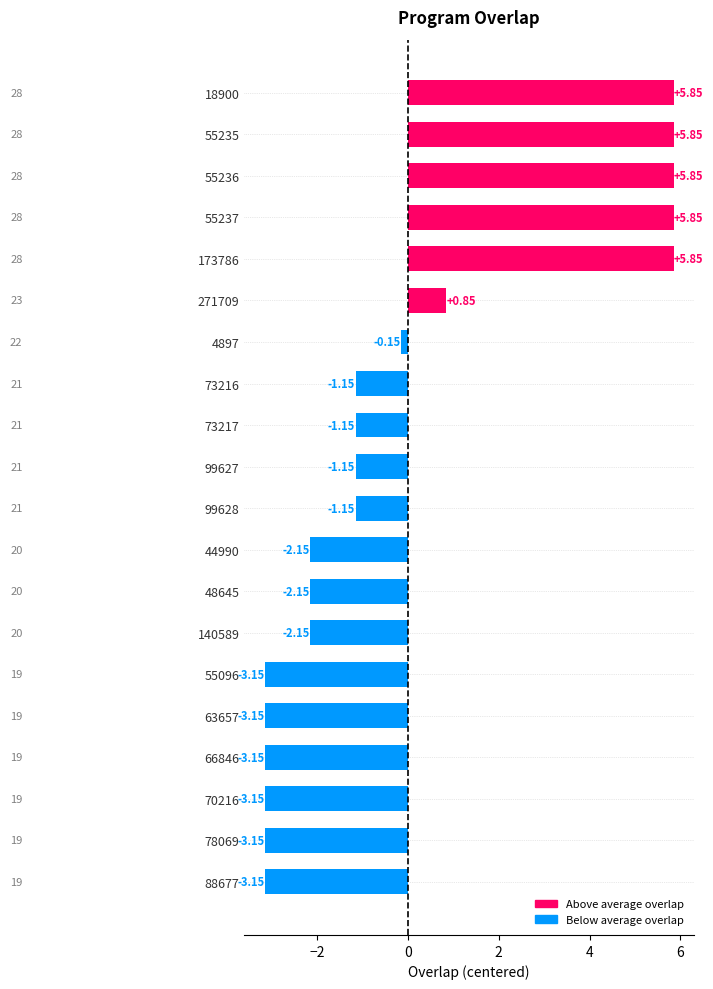

What is the difference between the maximum and minimum values?

9.0